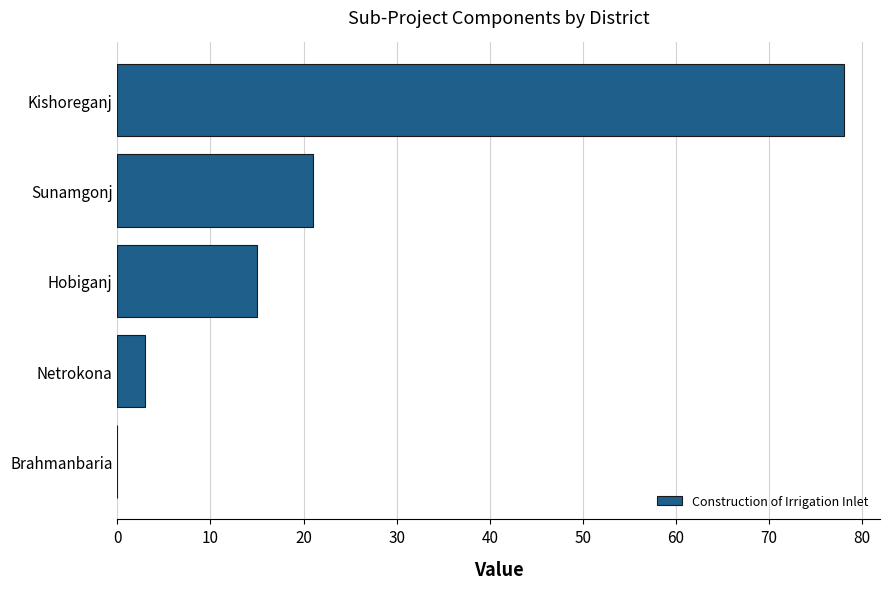

What is the maximum value shown in the chart?

78